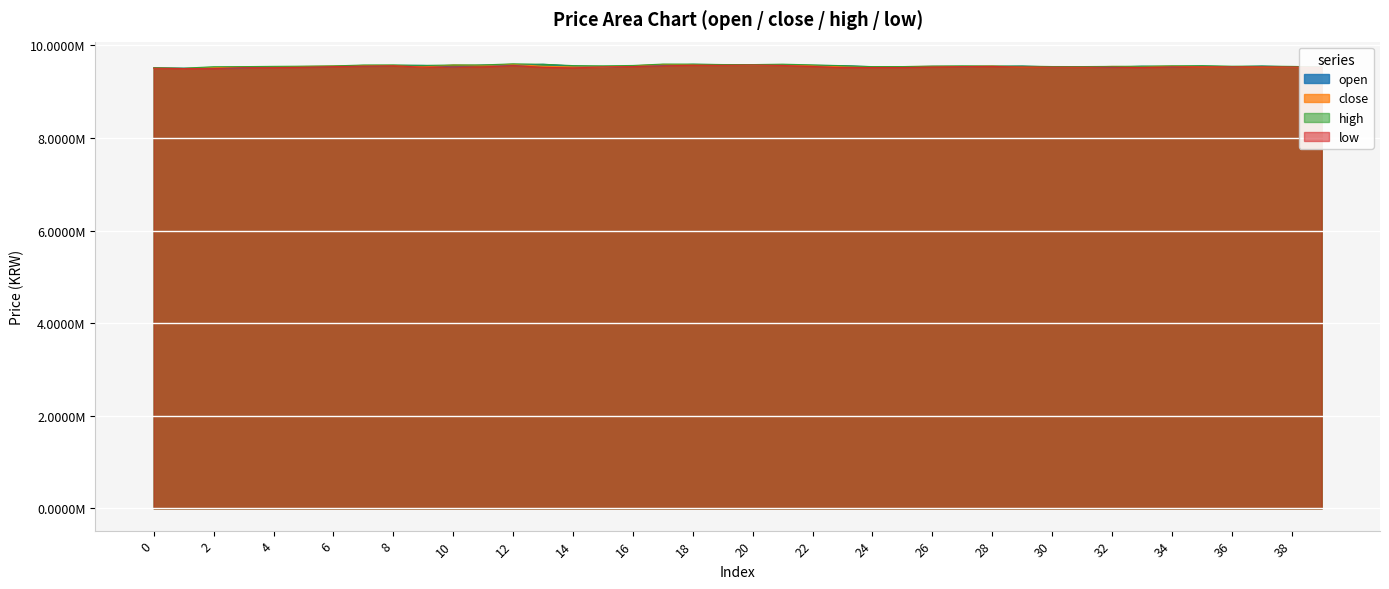

Which has a higher value, 12 or 26?

12